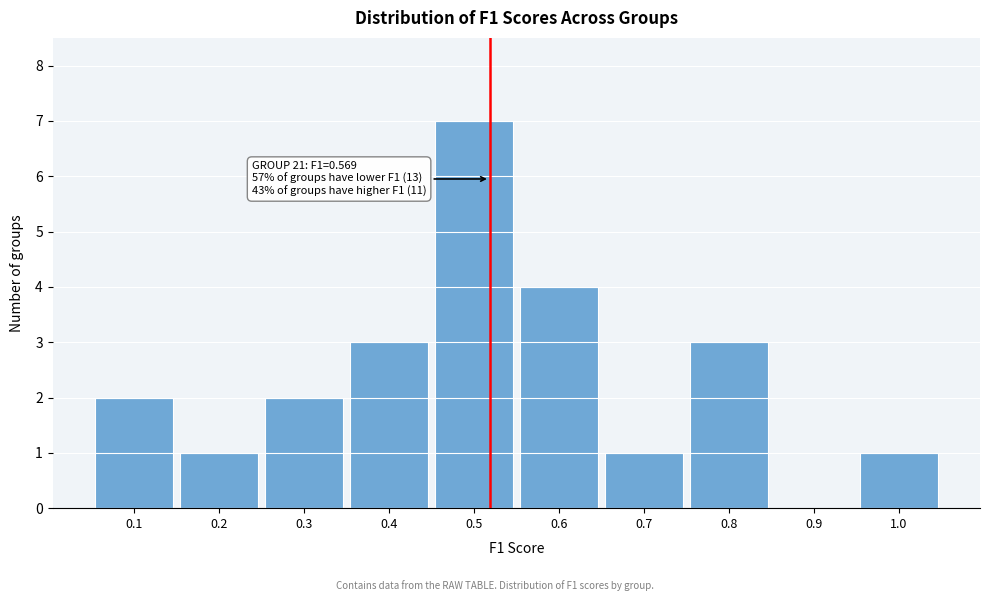

Reading left to right, what are all the values shown in this chart?

0.1=2	0.2=1	0.3=2	0.4=3	0.5=7	0.6=4	0.7=1	0.8=3	0.9=0	1.0=1